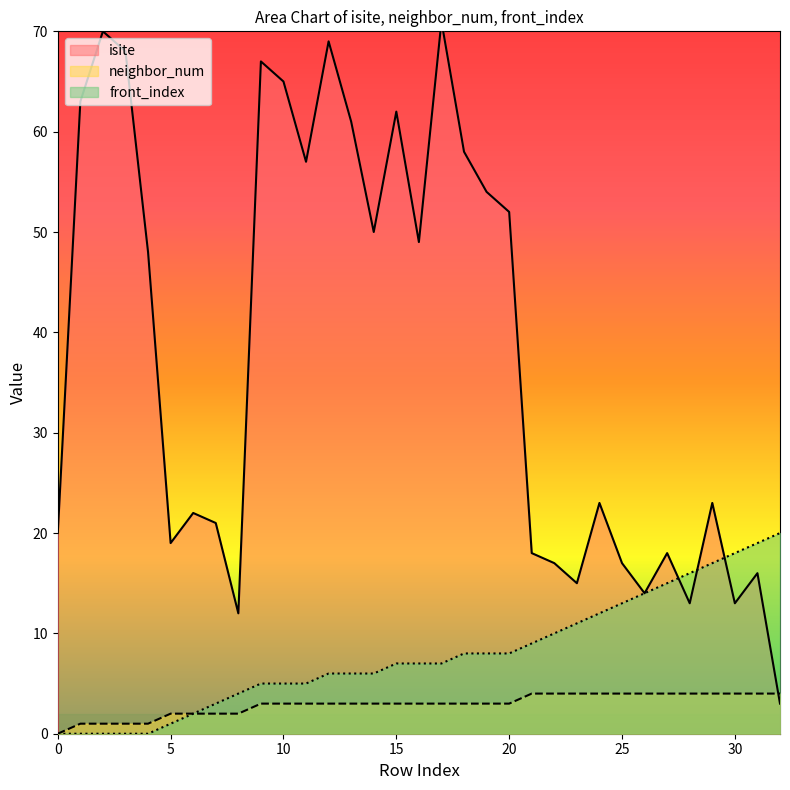

Where is neighbor_num nearest to the value 2?

5